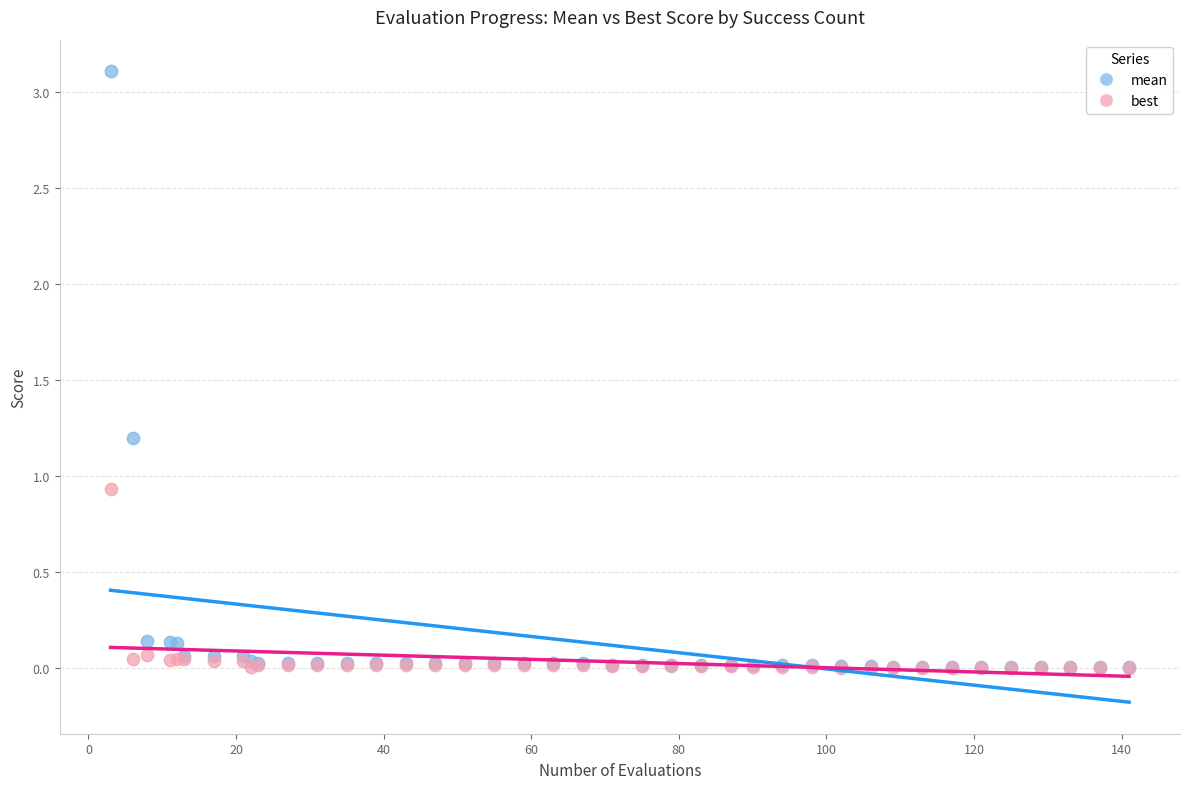

What are all the series names shown in the legend?

mean, best